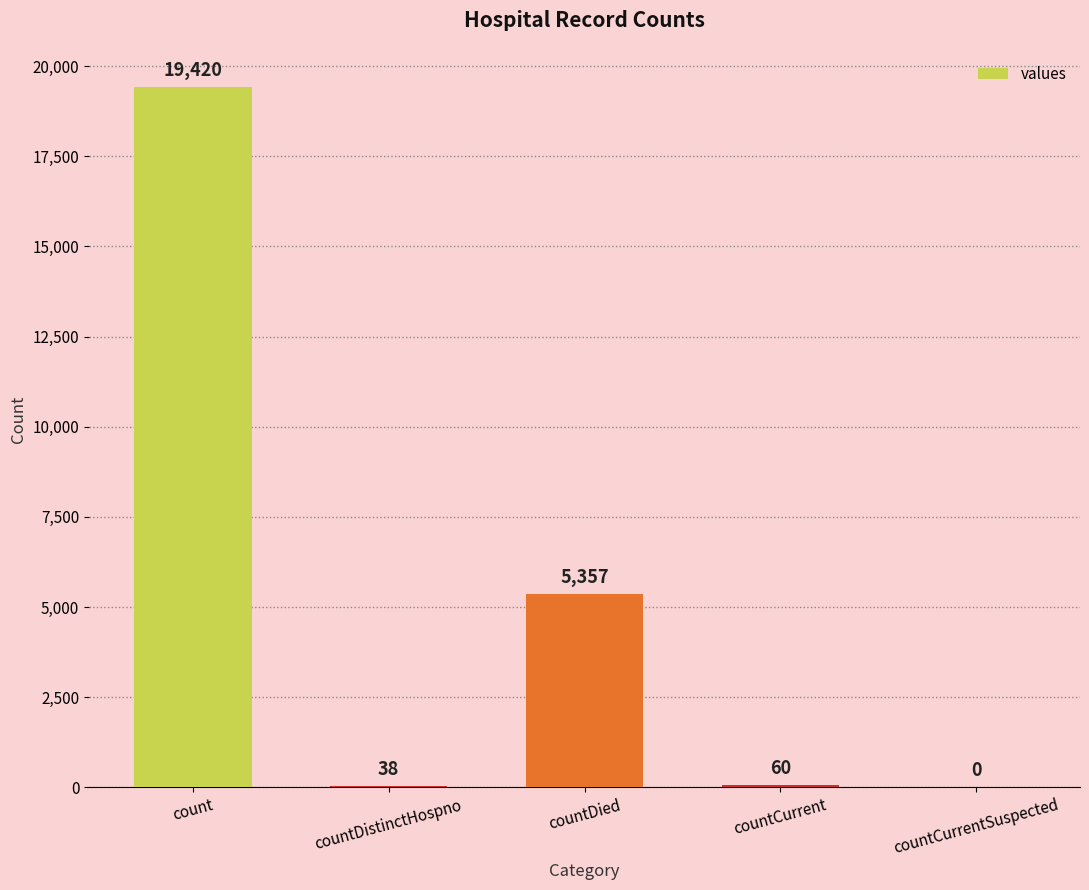

Where does the data first go above 60?

count